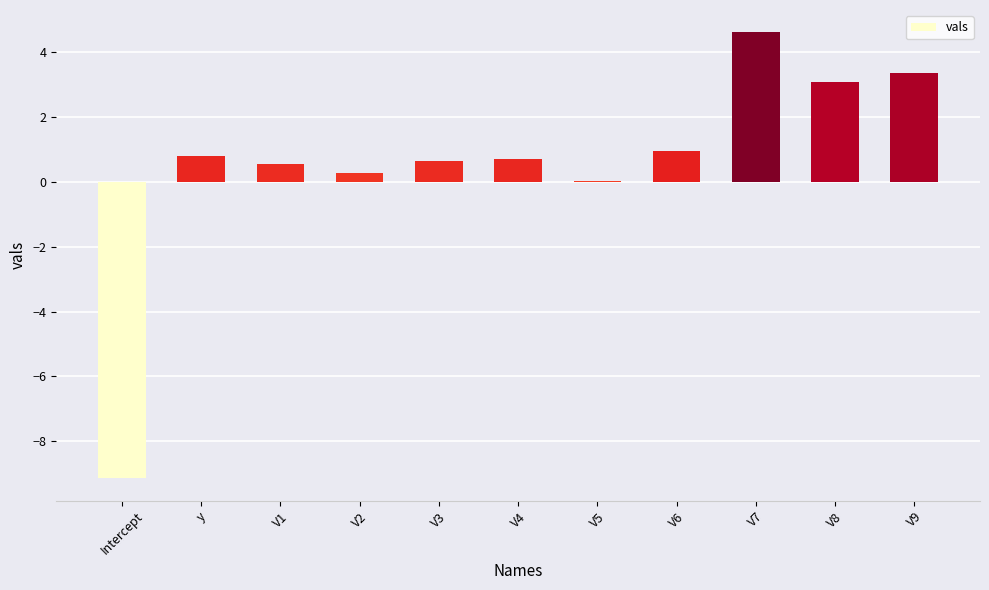

What is the average value?

0.5